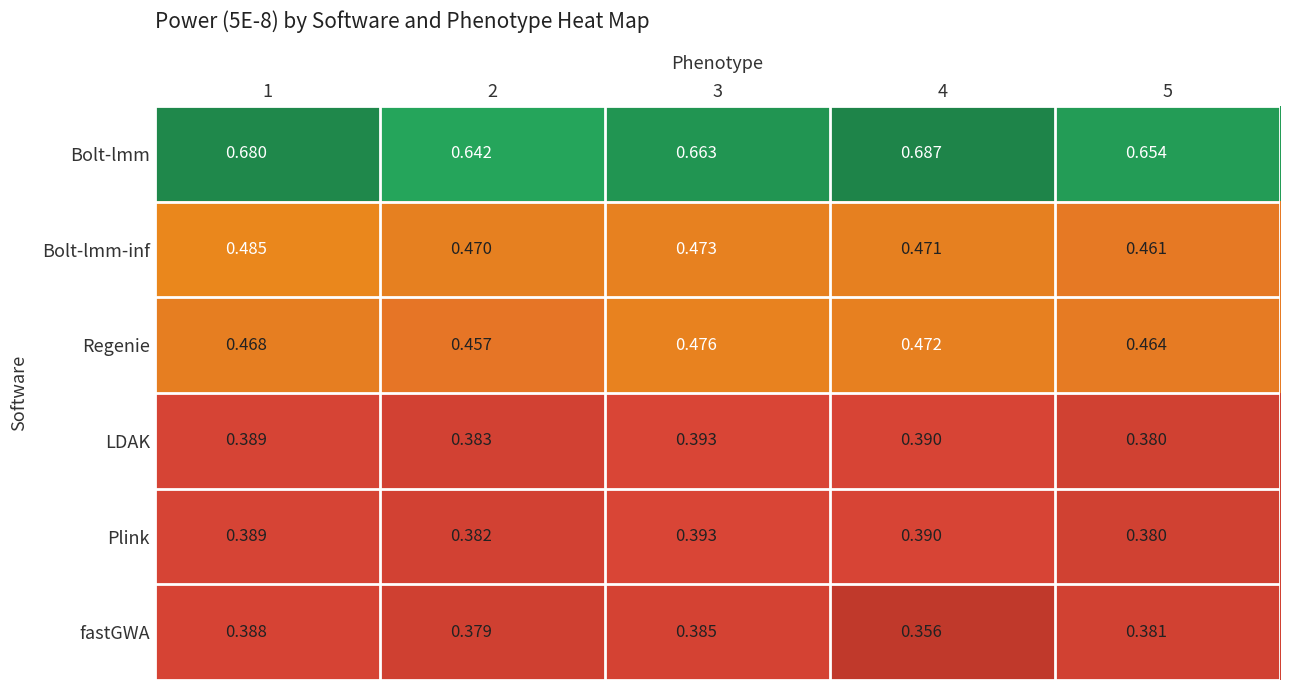

Which series has the largest total across all categories?

Bolt-lmm